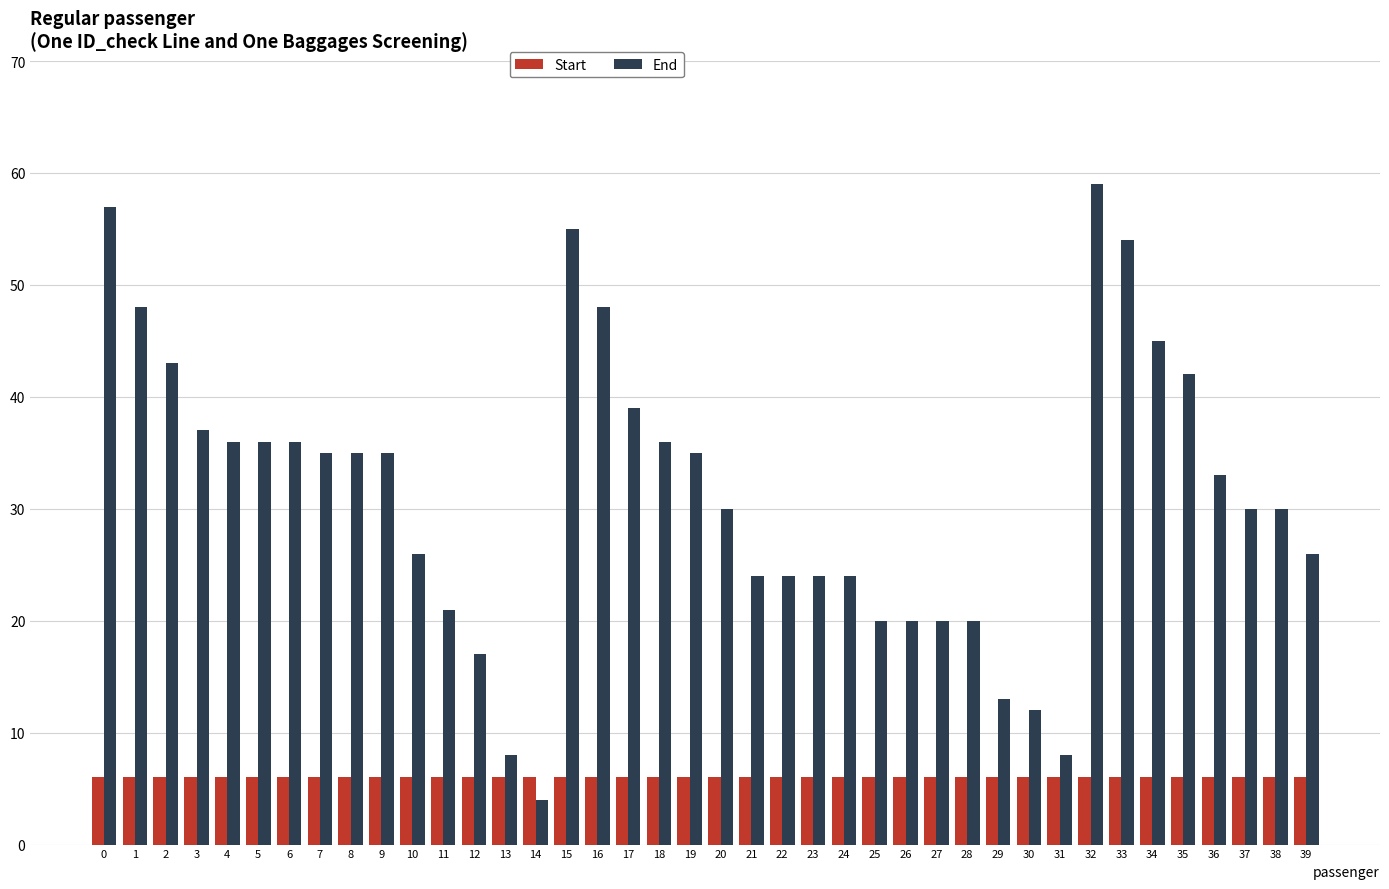

What is the sum of the End values at 20 and 7?

65